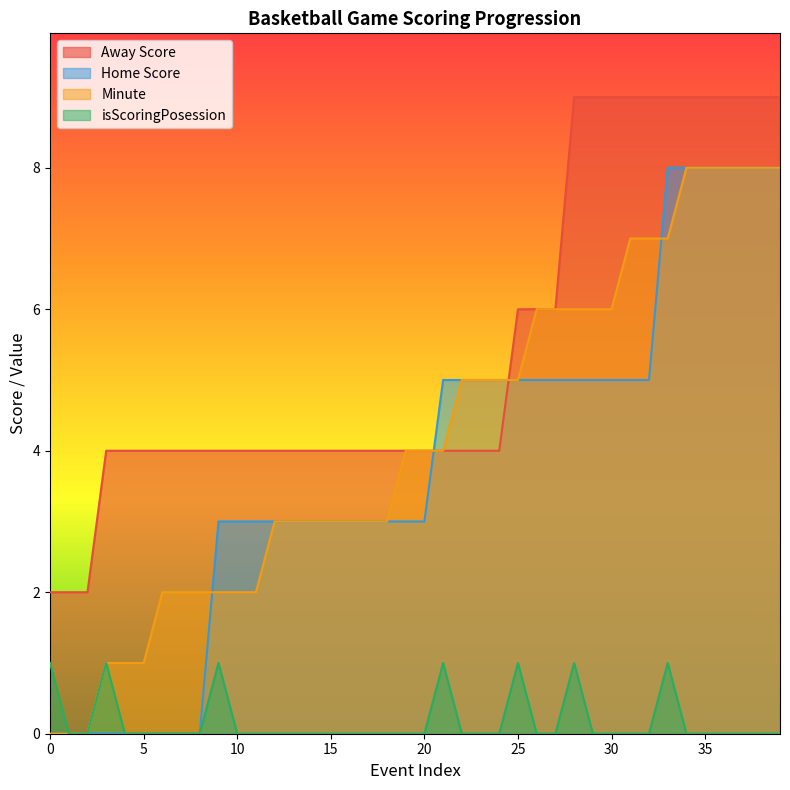

At which category does isScoringPosession reach its first local peak?

3